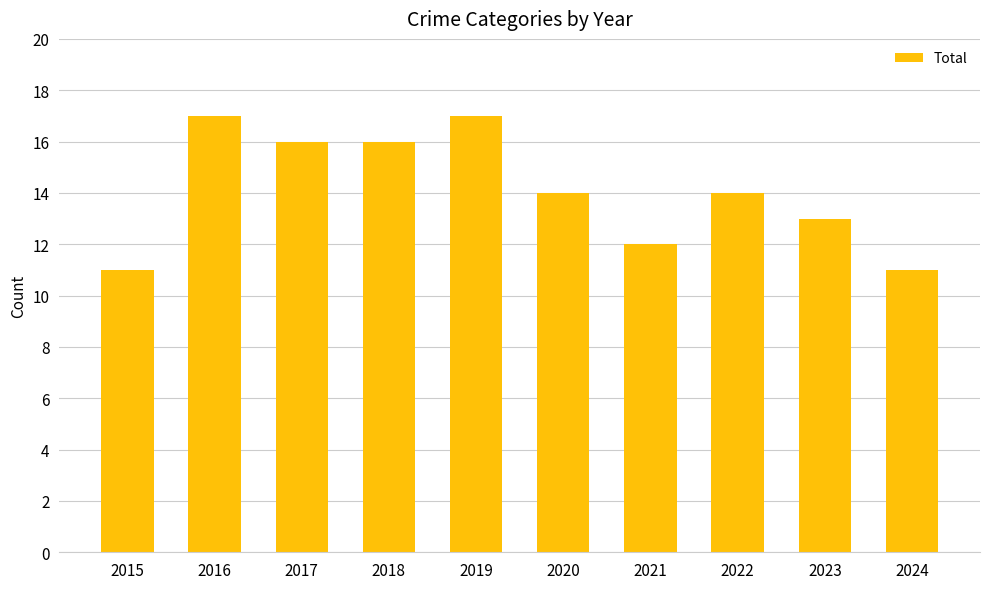

What is the value of the 5th bar from the left?

17